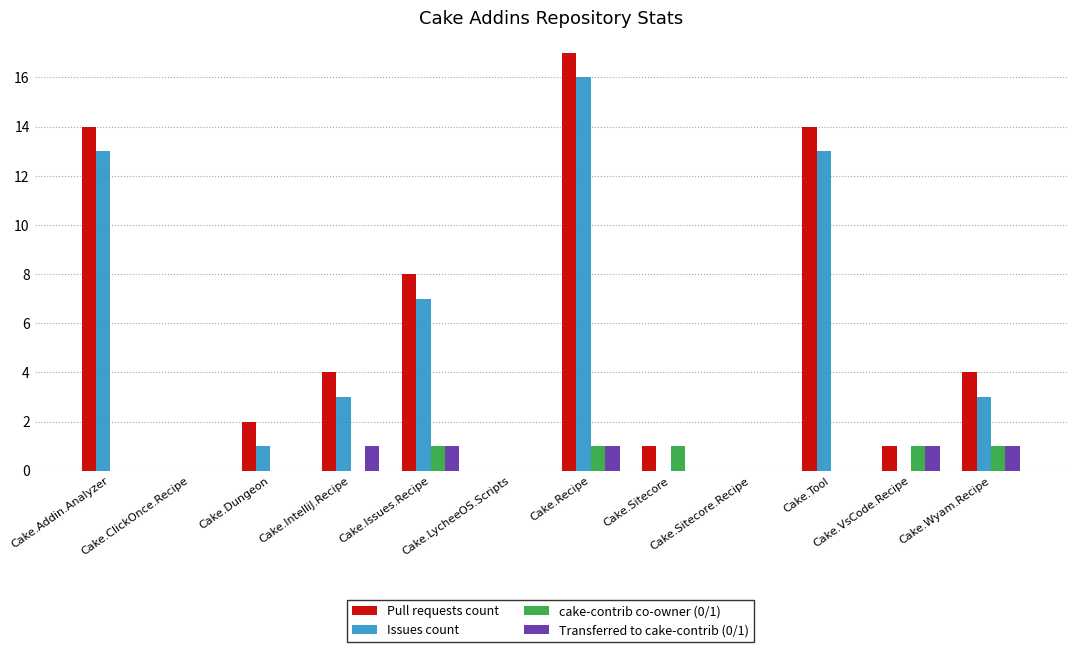

Which series has the largest total across all categories?

Pull requests count